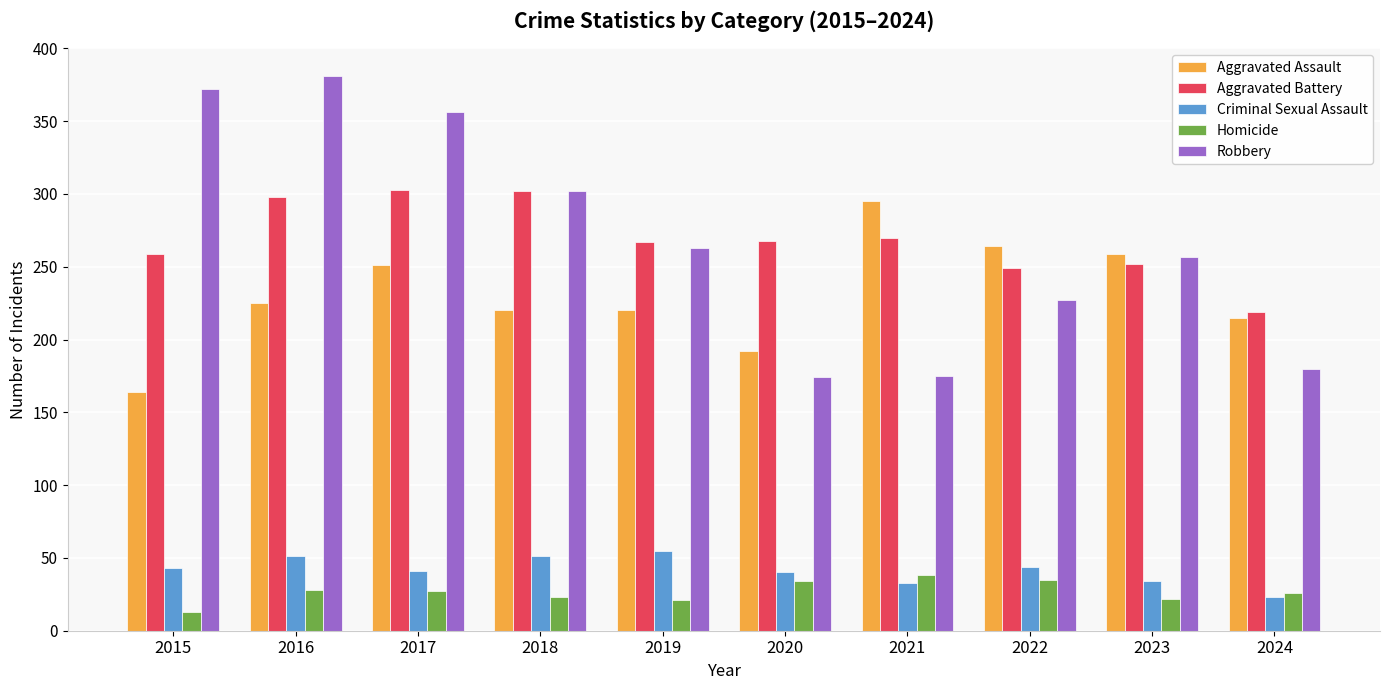

True or false: Aggravated Assault has a value of 438 at 2022.

False